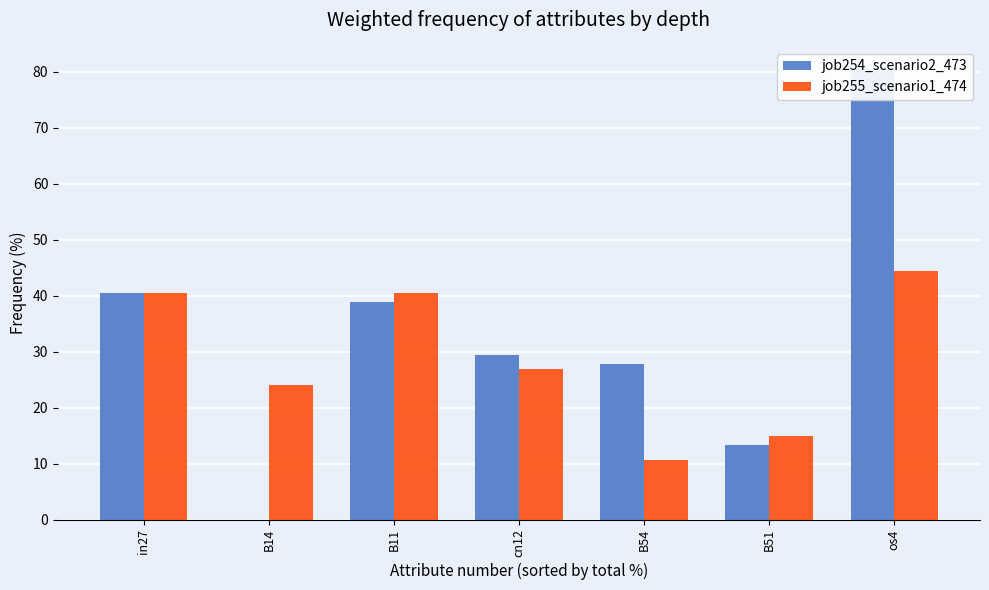

True or false: job254_scenario2_473 has a value of 0.0 at B14.

True